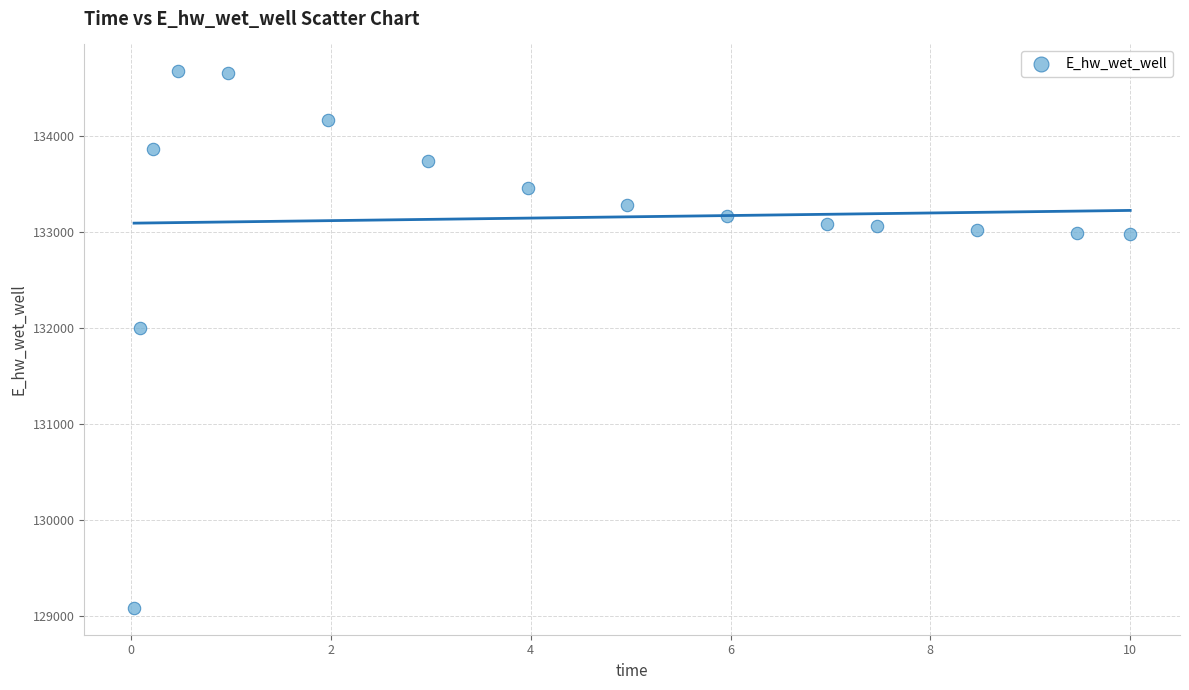

What Y value in the scatter plot is closest to 131878?

132000.3